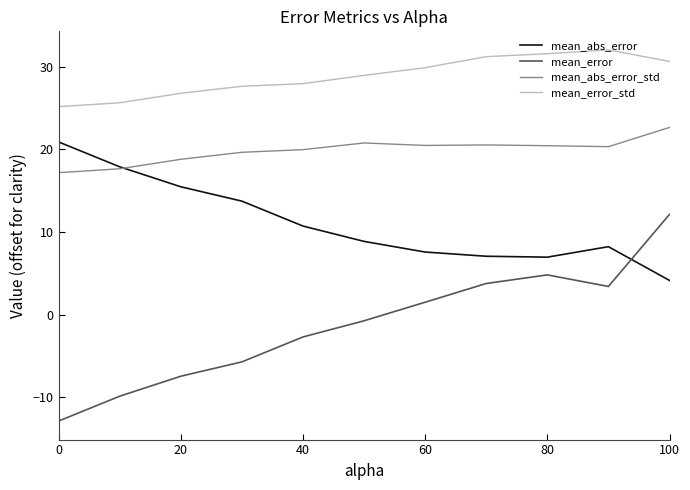

True or false: mean_error_std and mean_abs_error_std cross at least once.

False